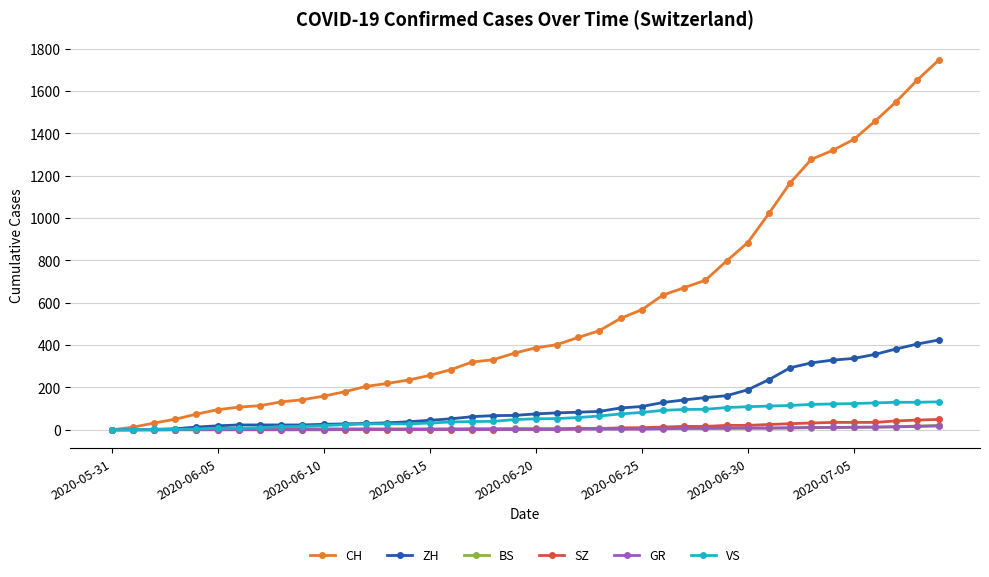

At how many categories does at least one series exceed 1057?

8